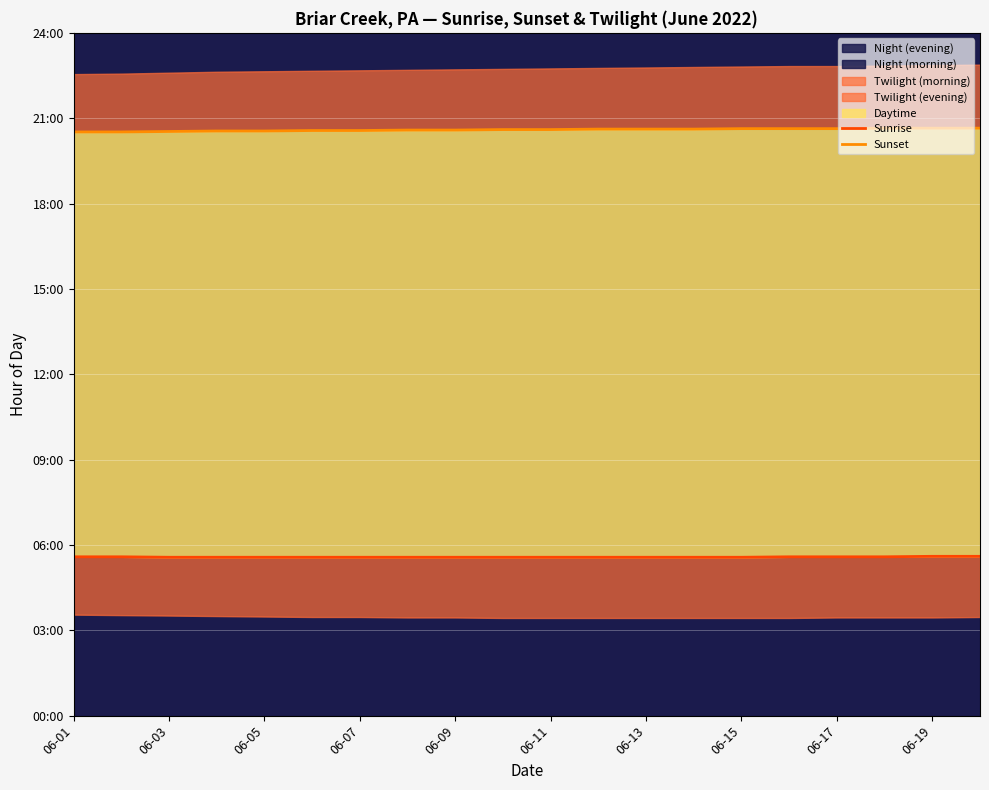

What is the total value across all series at 06-19?

26.2